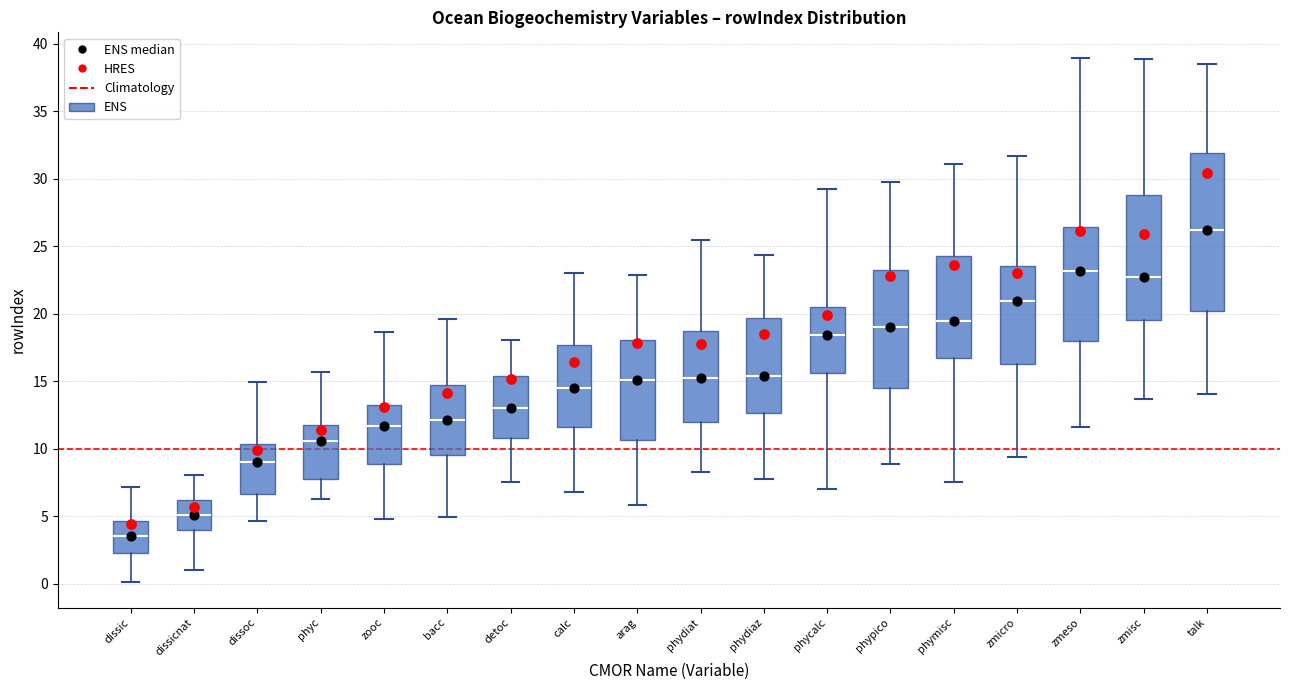

Comparing the boxes themselves (not the whiskers), which one is the tallest?

talk